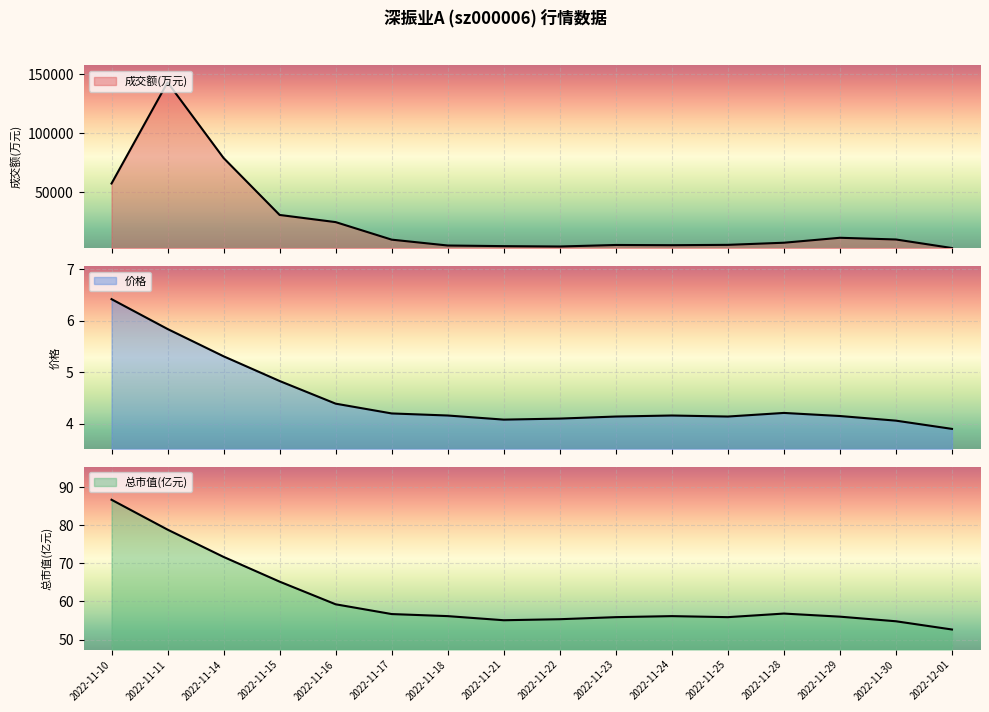

What is the label of the 6th point from the left?

2022-11-17